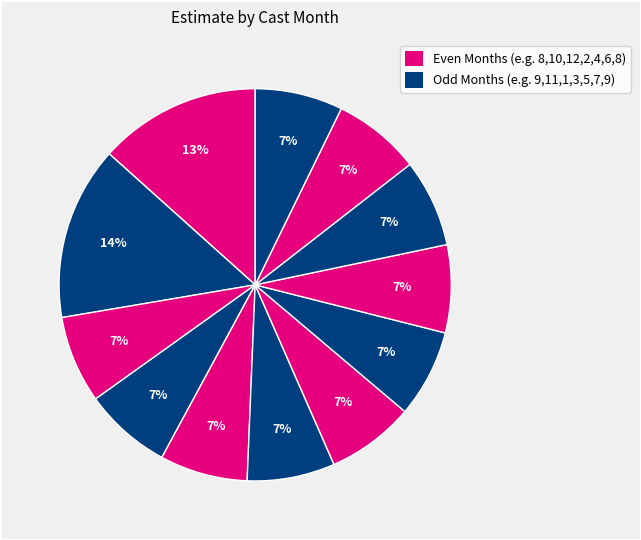

Is there a majority slice in this chart?

No